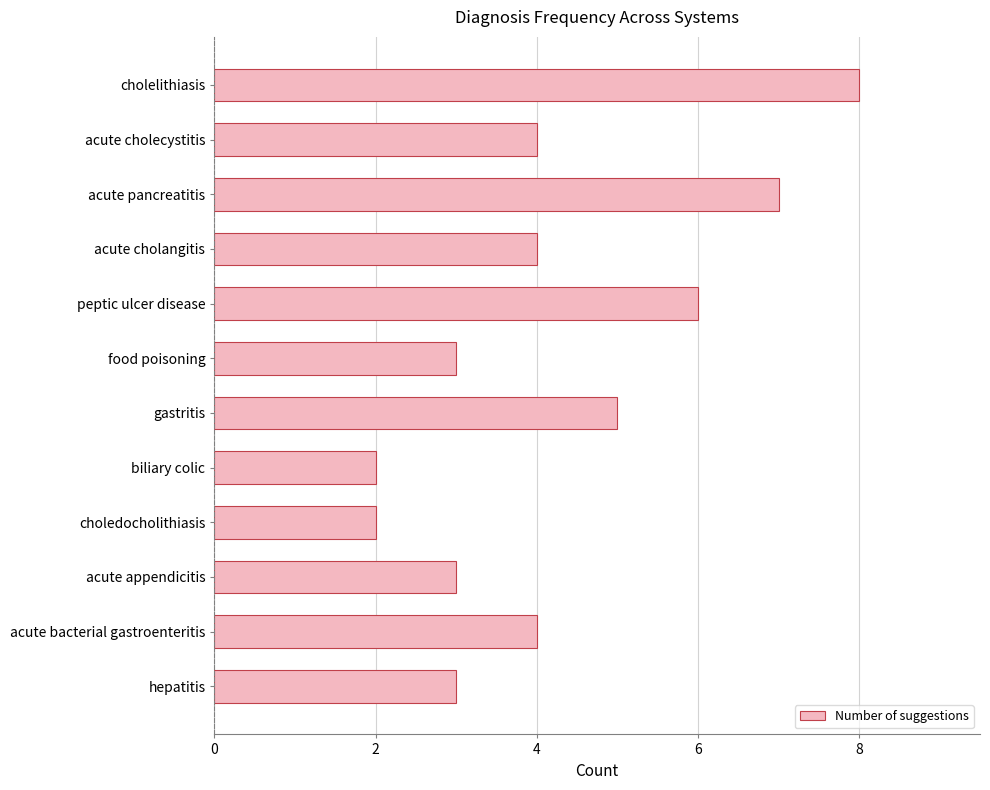

How many data points does each series have?

12